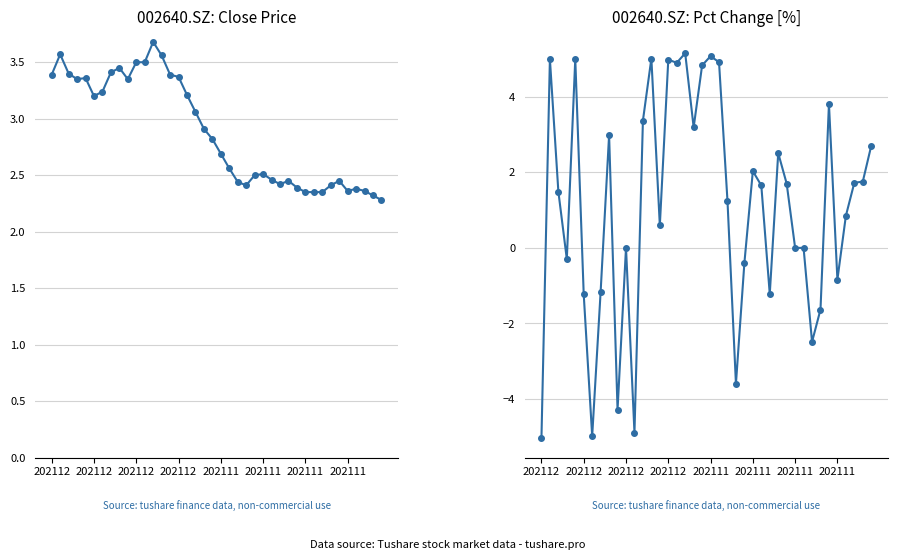

Which has a higher value, 25 or 33?

25